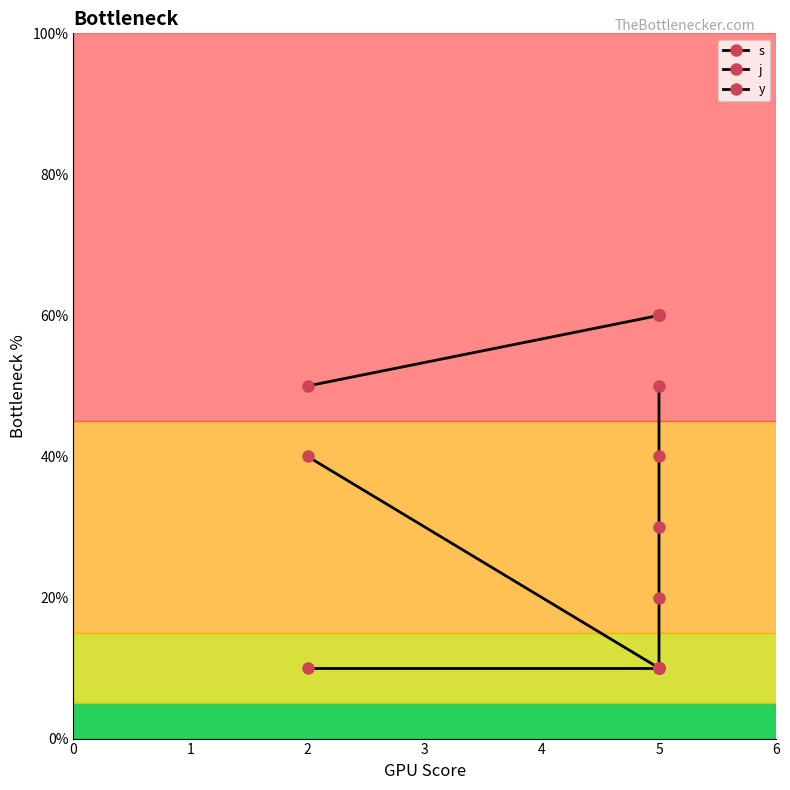

At which category is the sum across all series the highest?

5